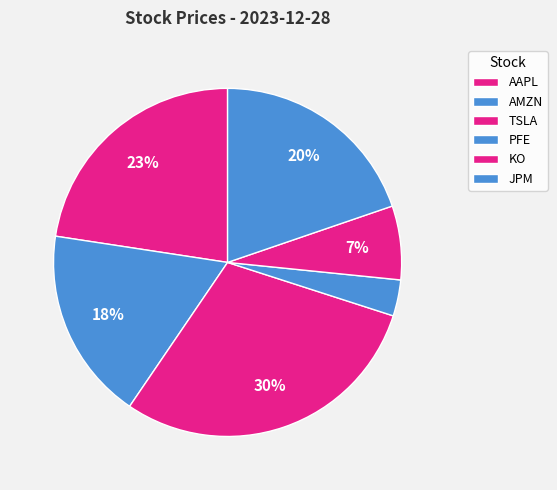

To the nearest percent, what is the average slice percentage?

17%